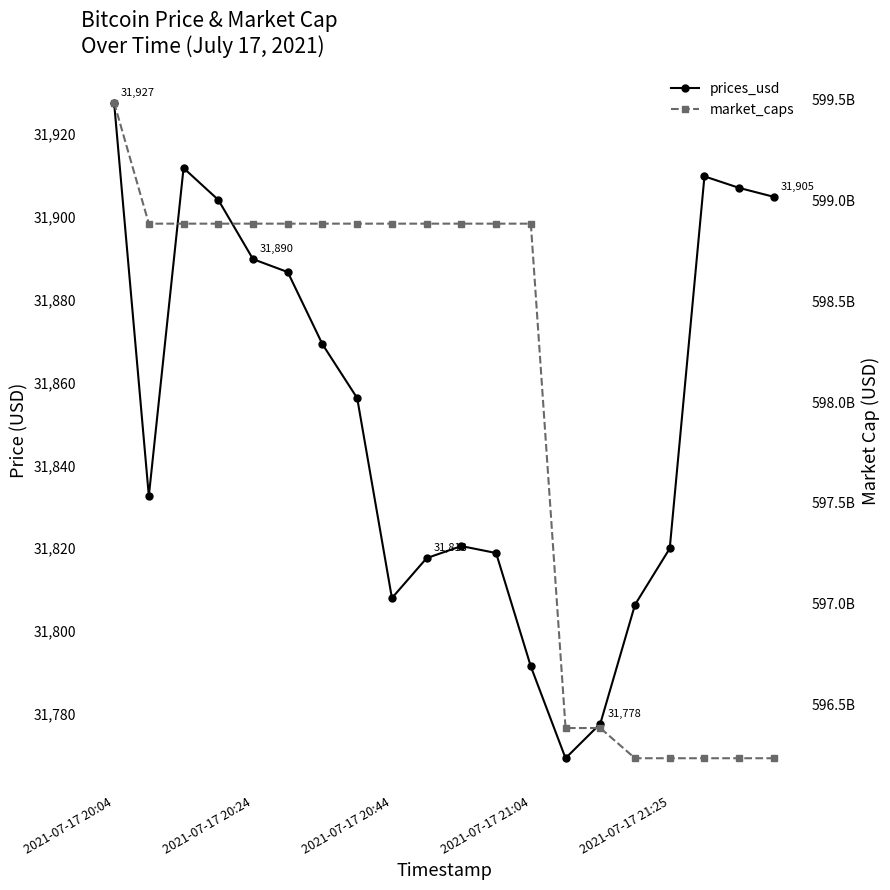

How many interior local peaks does the prices_usd series have?

3